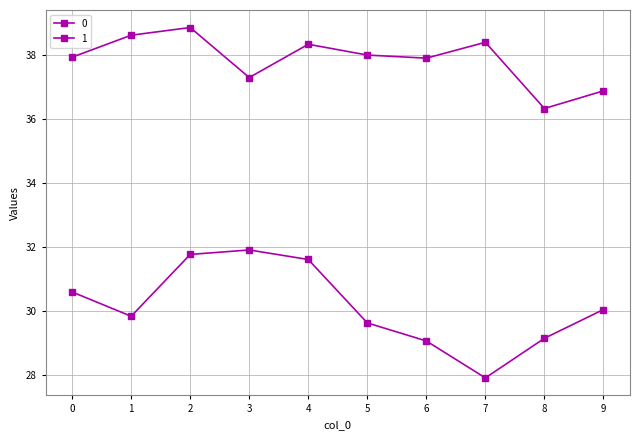

Does the chart have visible grid lines?

Yes